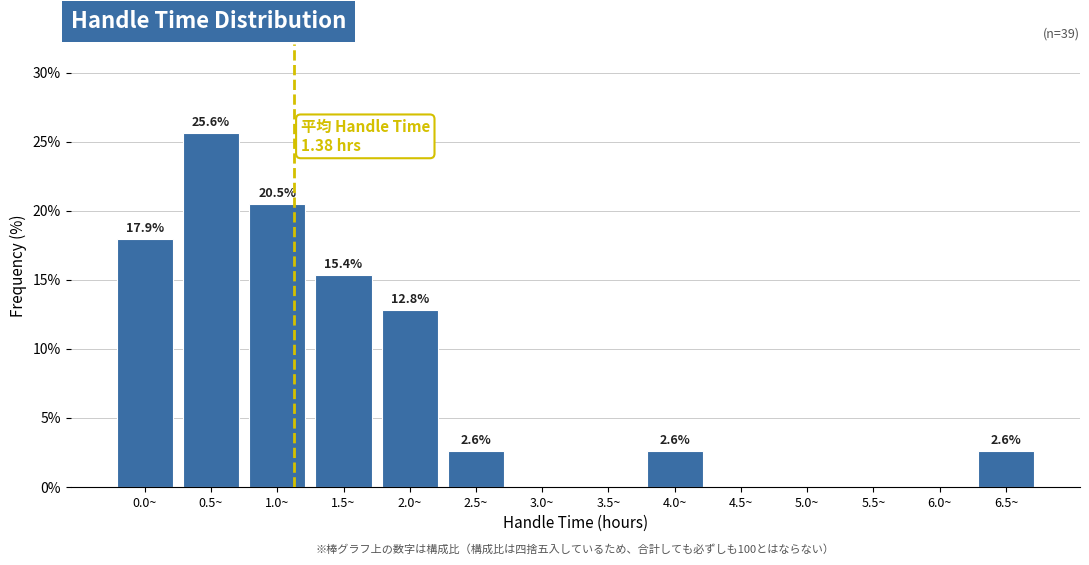

Reading right to left, list all the values displayed in this chart.

6.5~=2.6	6.0~=0.0	5.5~=0.0	5.0~=0.0	4.5~=0.0	4.0~=2.6	3.5~=0.0	3.0~=0.0	2.5~=2.6	2.0~=12.8	1.5~=15.4	1.0~=20.5	0.5~=25.6	0.0~=17.9